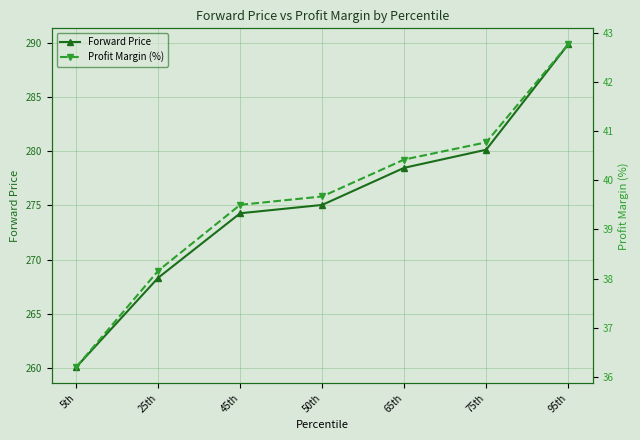

What is the minimum value shown in the chart?

36.2